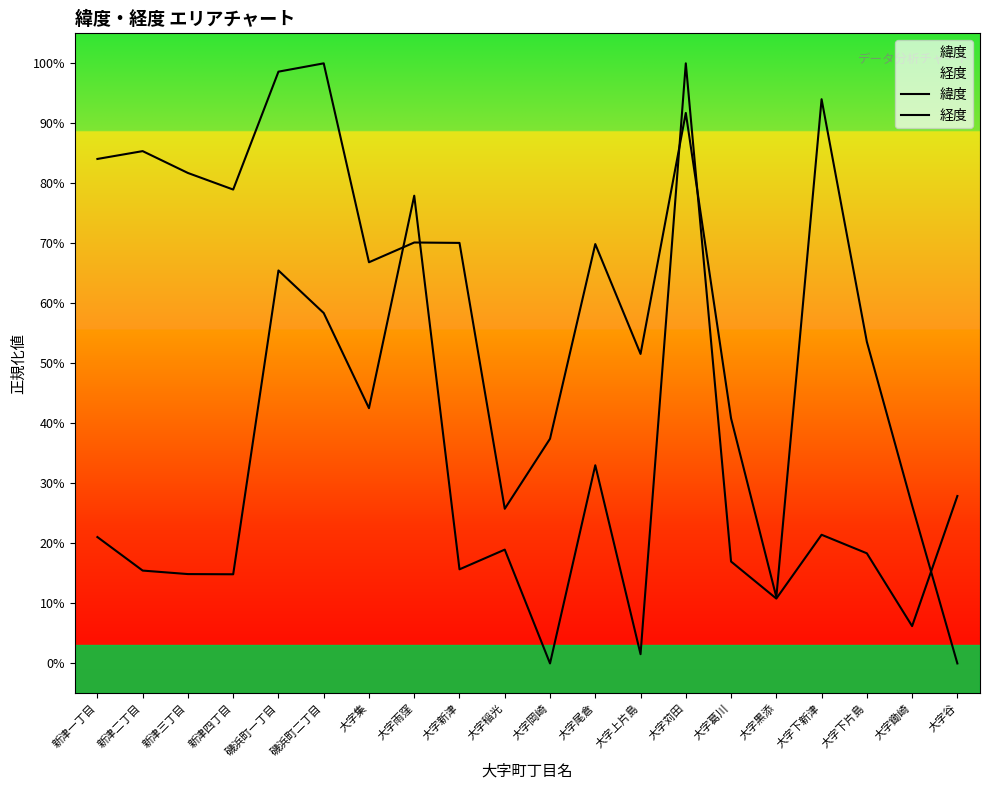

Reading left to right, list all the values displayed in this chart.

緯度: 21.1	15.5	14.9	14.9	65.5	58.4	42.5	77.9	15.7	19.0	0.0	33.0	1.5	100.0	17.0	10.8	21.4	18.4	6.2	27.9
経度: 84.1	85.4	81.7	79.0	98.6	100.0	66.9	70.1	70.1	25.8	37.4	69.9	51.6	91.7	40.8	11.1	94.0	53.6	26.3	0.0